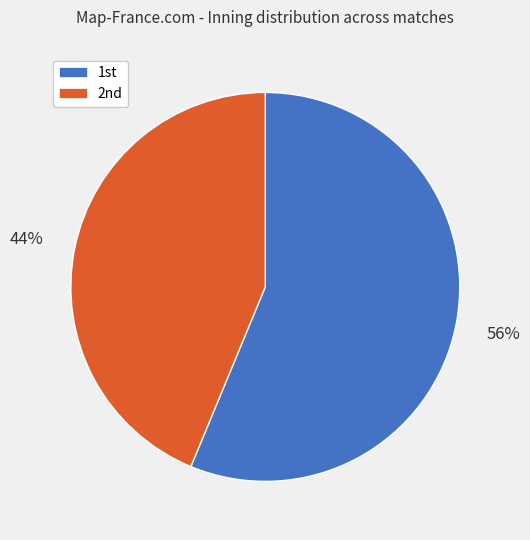

Rank the categories by value from lowest to highest.

2nd, 1st